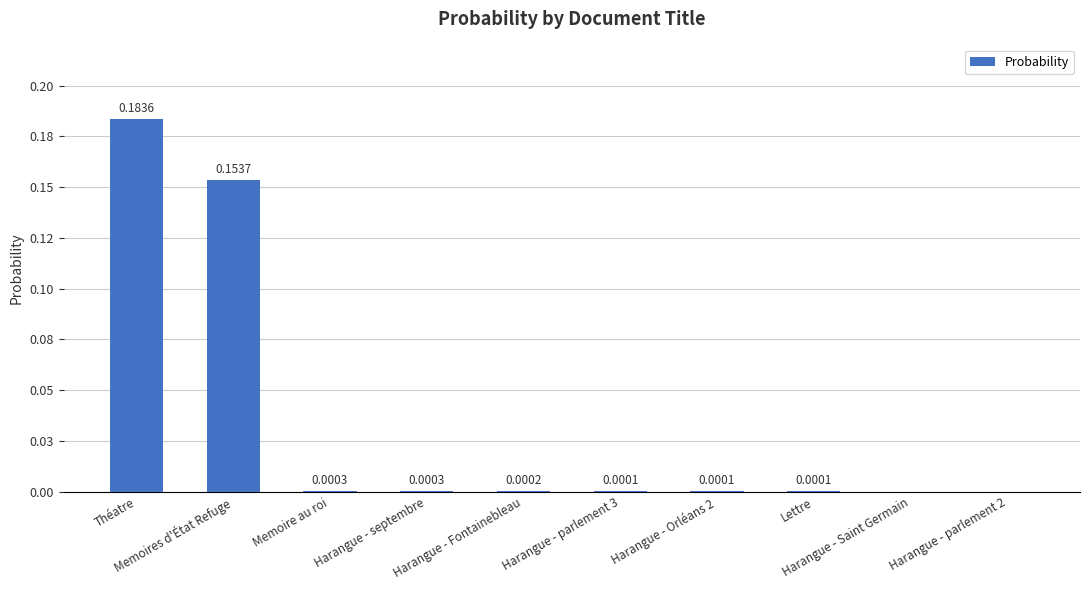

List the labels in order of value, largest first.

Théatre, Memoires d'État Refuge, Memoire au roi, Harangue - septembre, Harangue - Fontainebleau, Harangue - parlement 3, Harangue - Orléans 2, Lettre, Harangue - Saint Germain, Harangue - parlement 2